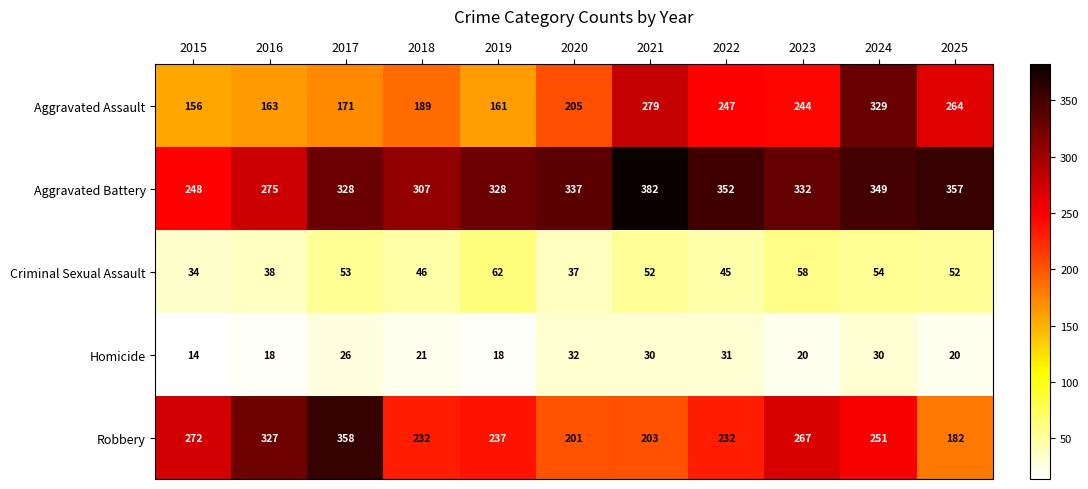

What is the sum of all Homicide values?

260